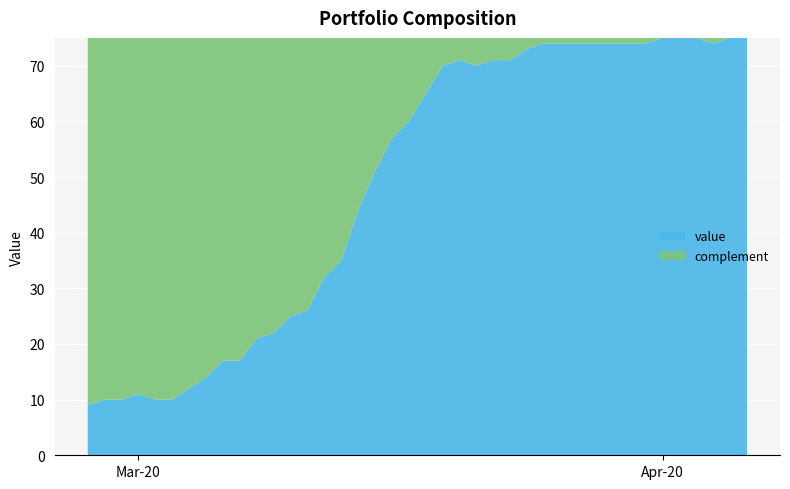

Reading left to right, extract all data points from this chart.

9	10	10	11	10	10	12	14	17	17	21	22	25	26	32	35	44	51	57	60	65	70	71	70	71	71	73	74	74	74	74	74	74	74	75	75	75	74	75	75